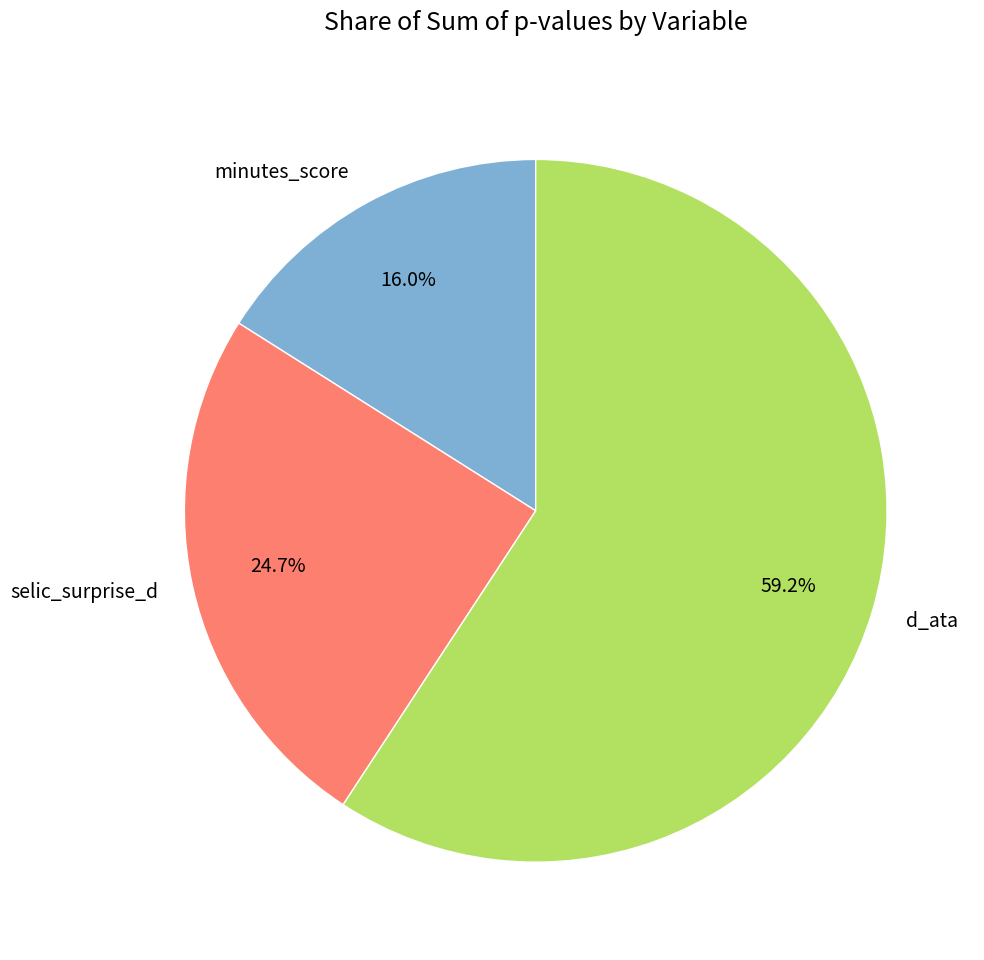

Which category has the smallest portion of the pie?

minutes_score